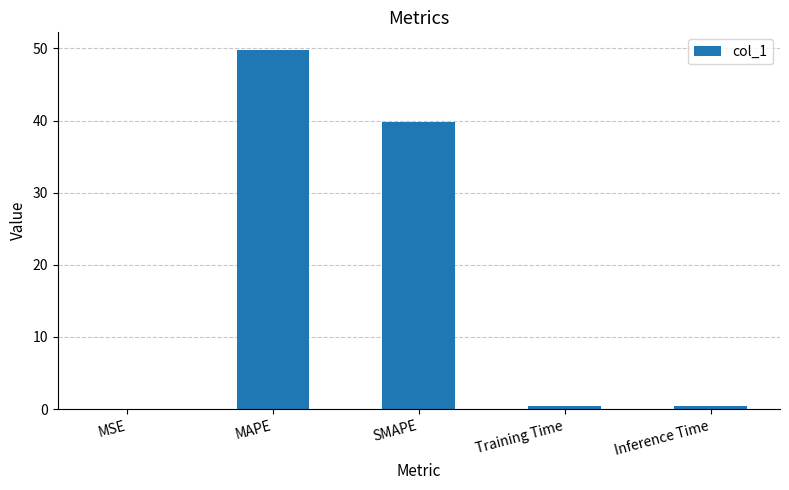

What is the greatest value displayed?

49.7